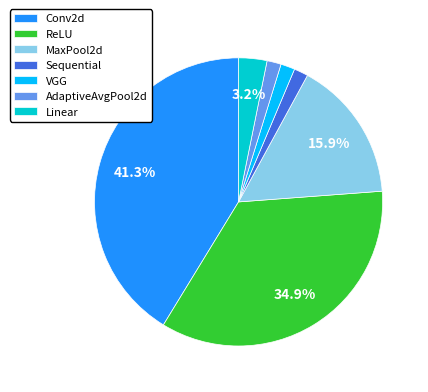

What is the largest slice in the pie chart?

Conv2d